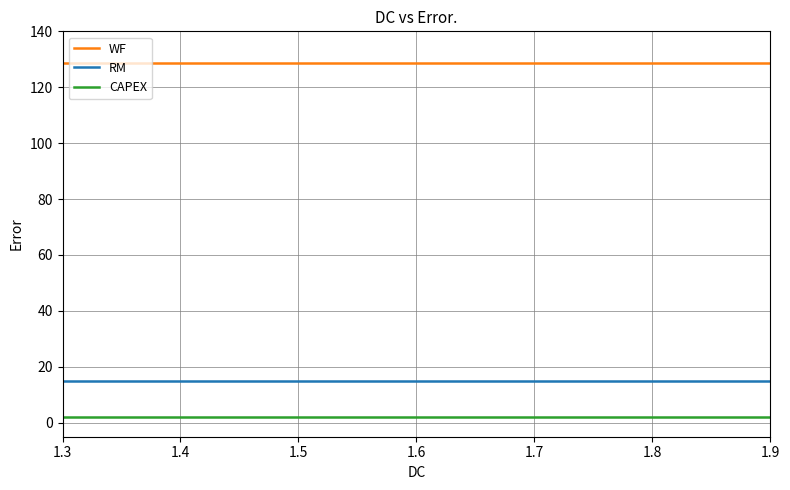

The value of WF at 13 is 81.0. True or false?

False